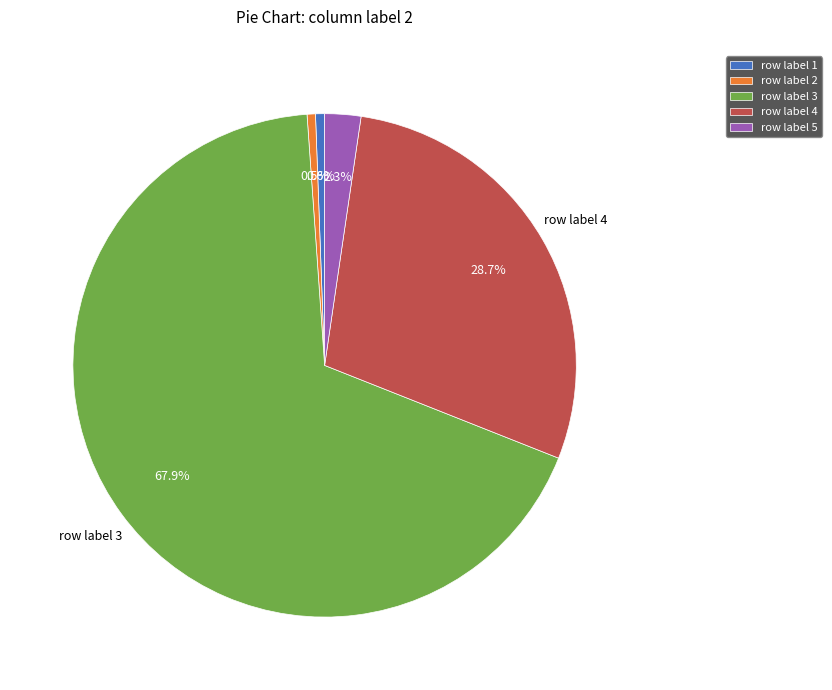

Count the number of slices in the pie.

5